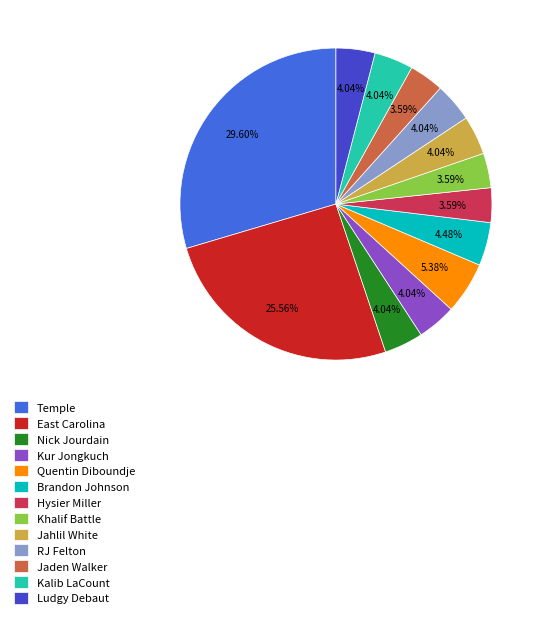

Count the number of slices in the pie.

13